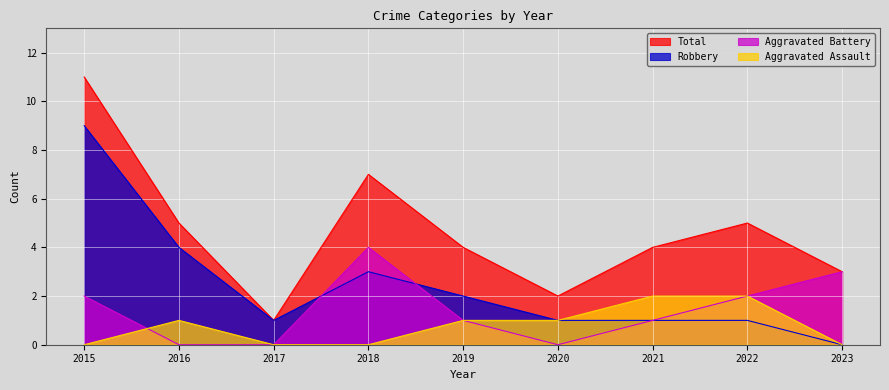

True or false: Robbery and Total cross at least once.

False